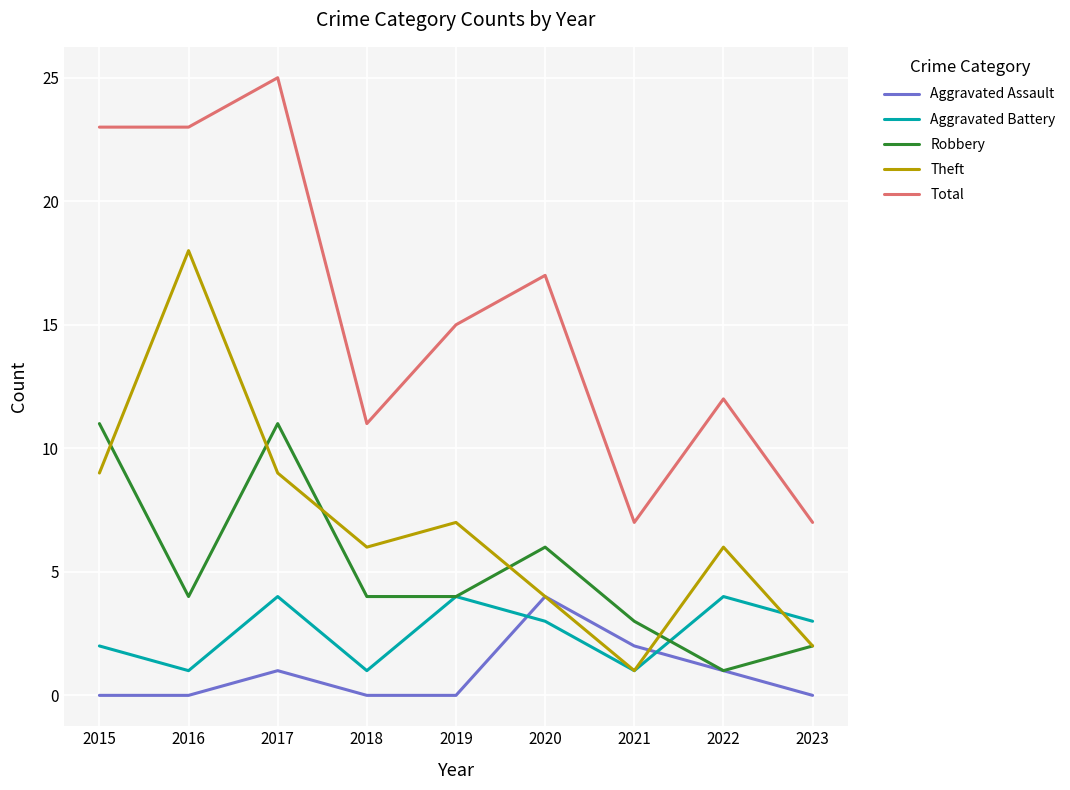

Is the value of Aggravated Assault at 2022 greater than the value of Robbery at 2019?

No